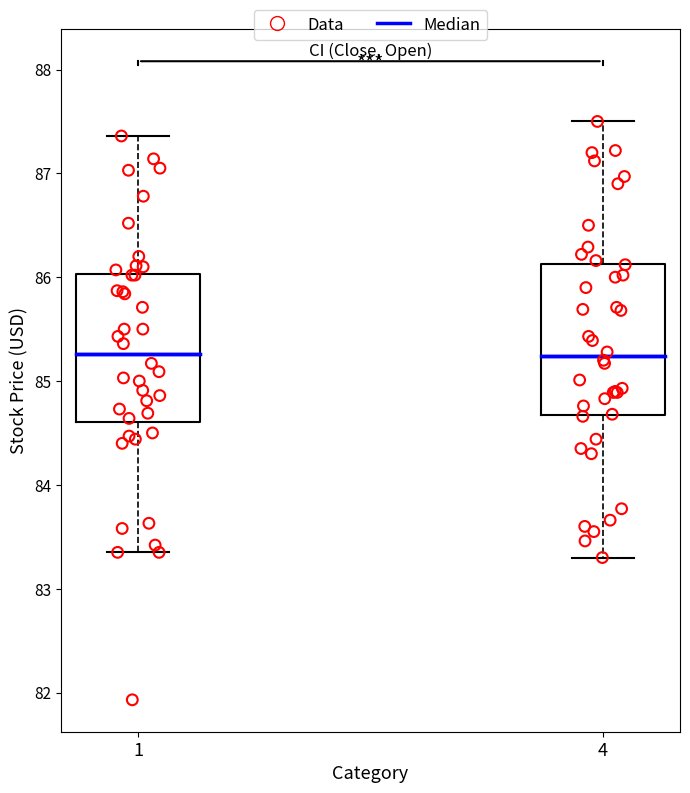

Reading left to right, read every box against the y-axis: the position of its median line, the range the box covers, and the ends of its whiskers. The values are not printed on the chart, so give them approximately, as read against the axis.

1: median 85.3, box 84.6 to 86.0, whiskers 83.4 to 87.4
4: median 85.2, box 84.7 to 86.1, whiskers 83.3 to 87.5